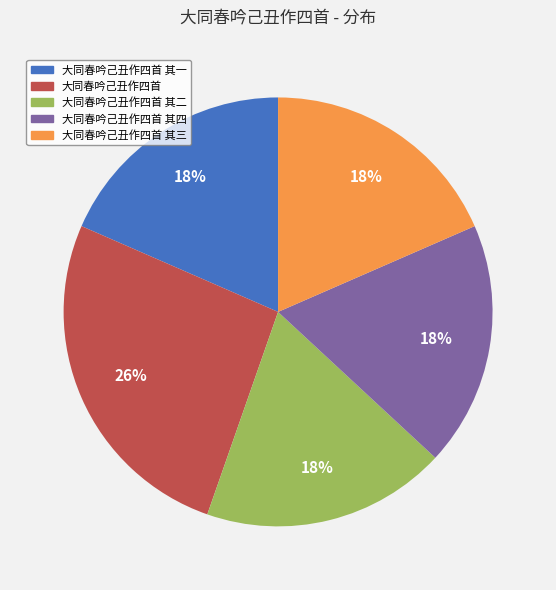

To the nearest percent, what is the average slice percentage?

20%